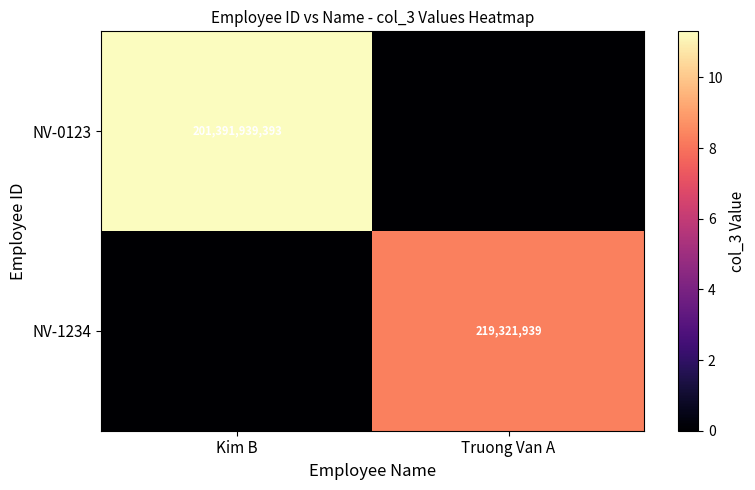

Is it true that NV-0123 equals 0.0 at Truong Van A?

True